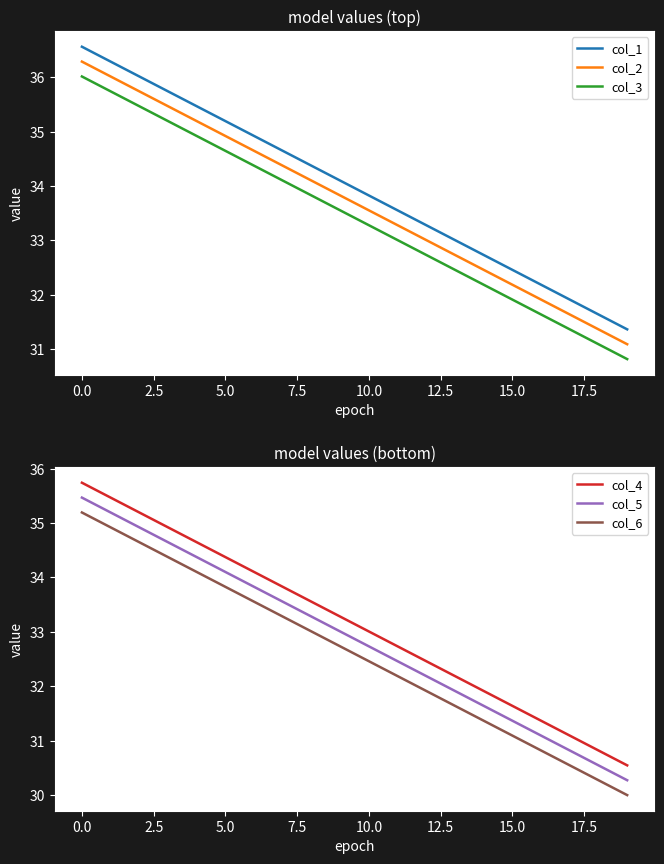

True or false: col_1 and col_3 cross at least once.

False